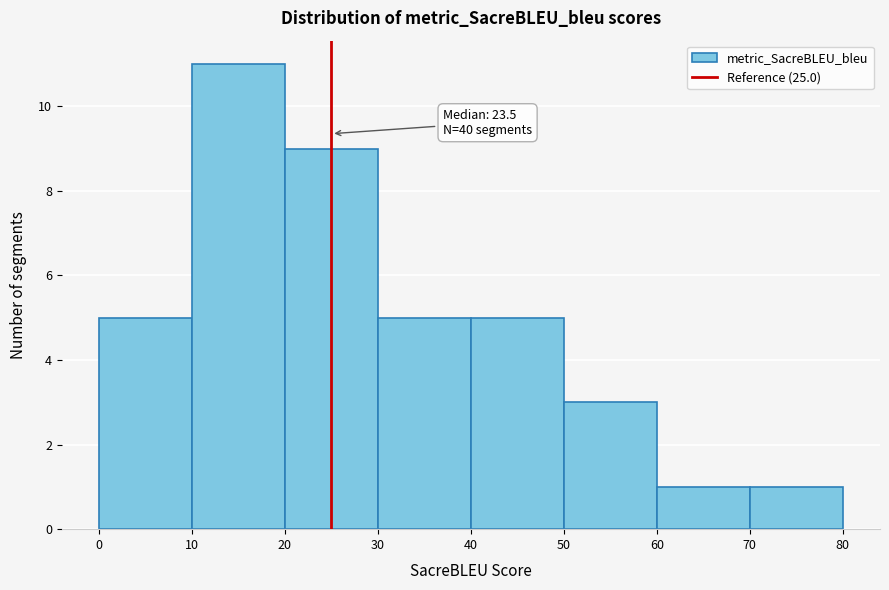

Which range on the x-axis has the tallest bar?

10 to 20